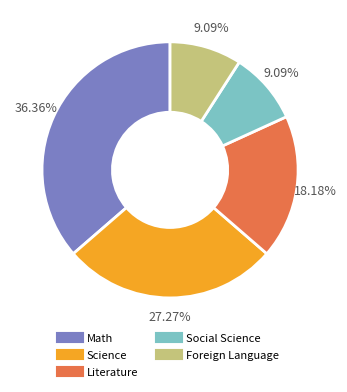

To the nearest percent, what is the difference between the largest and smallest slice percentages?

27%